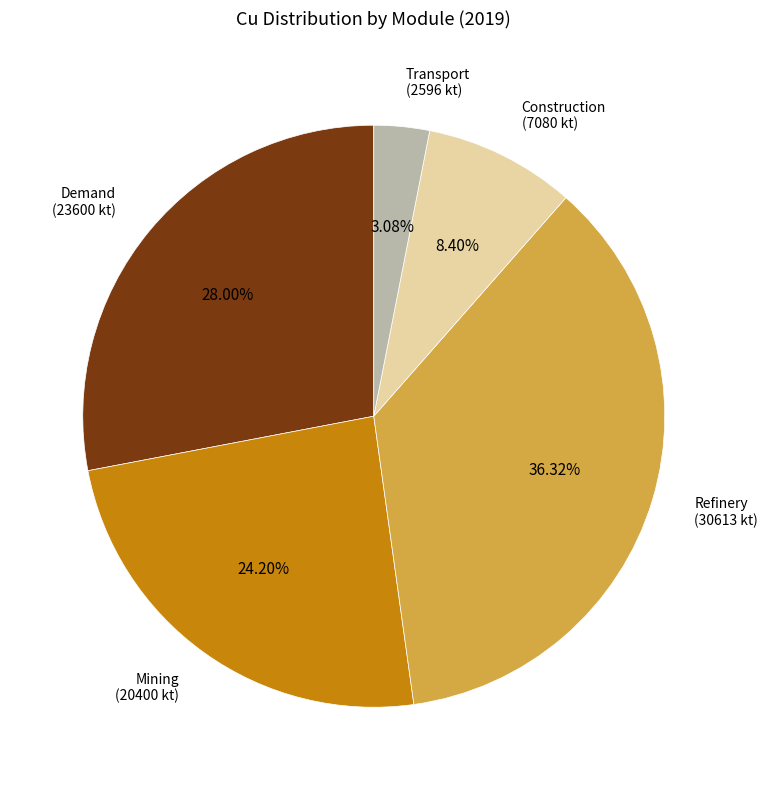

Does Refinery (30613 kt) account for over 50% of the chart?

No